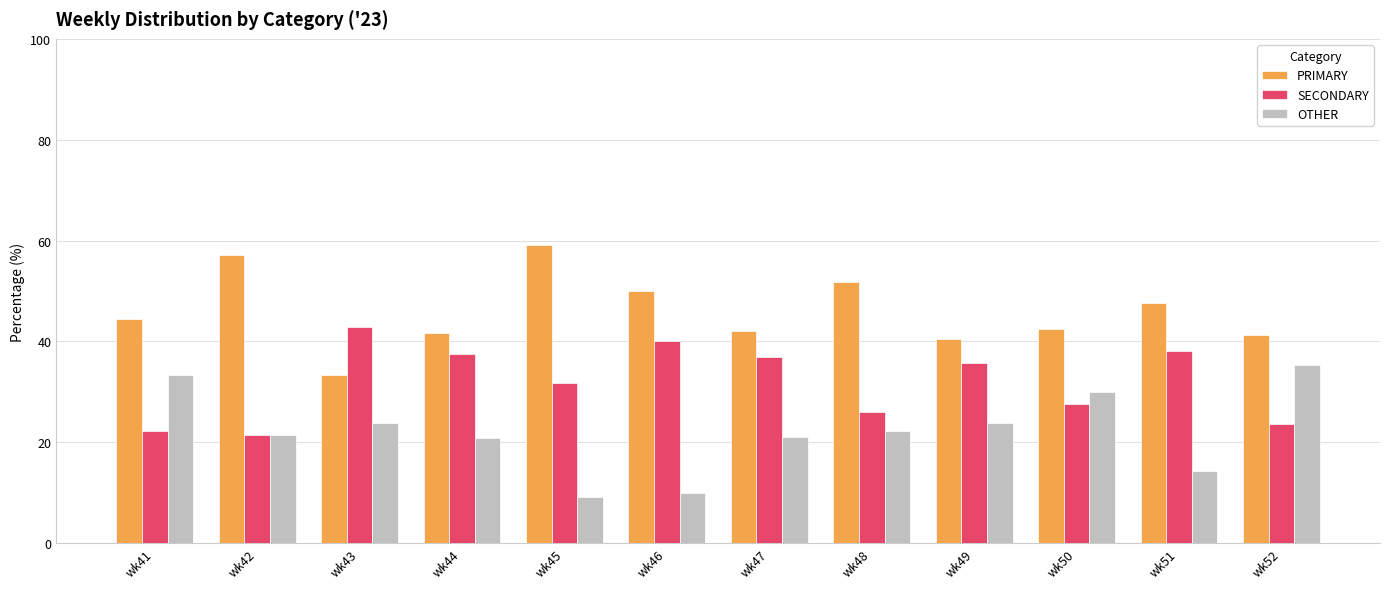

What is the value of the SECONDARY bar at the 4th from the left?

37.5